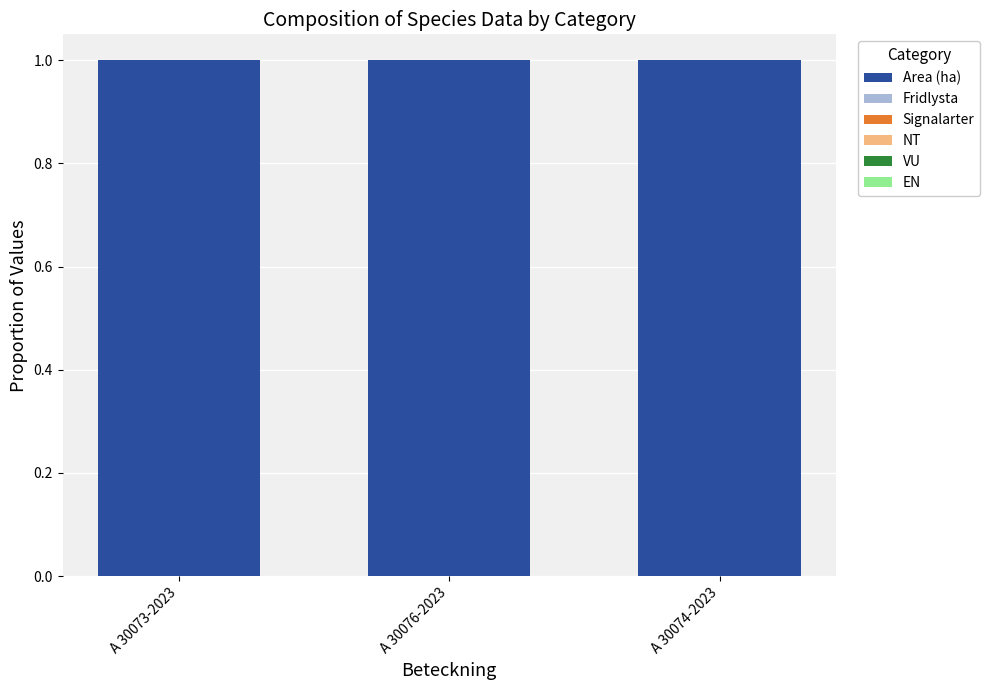

Between A 30073-2023 and A 30076-2023, which series saw the biggest shift?

Area (ha)